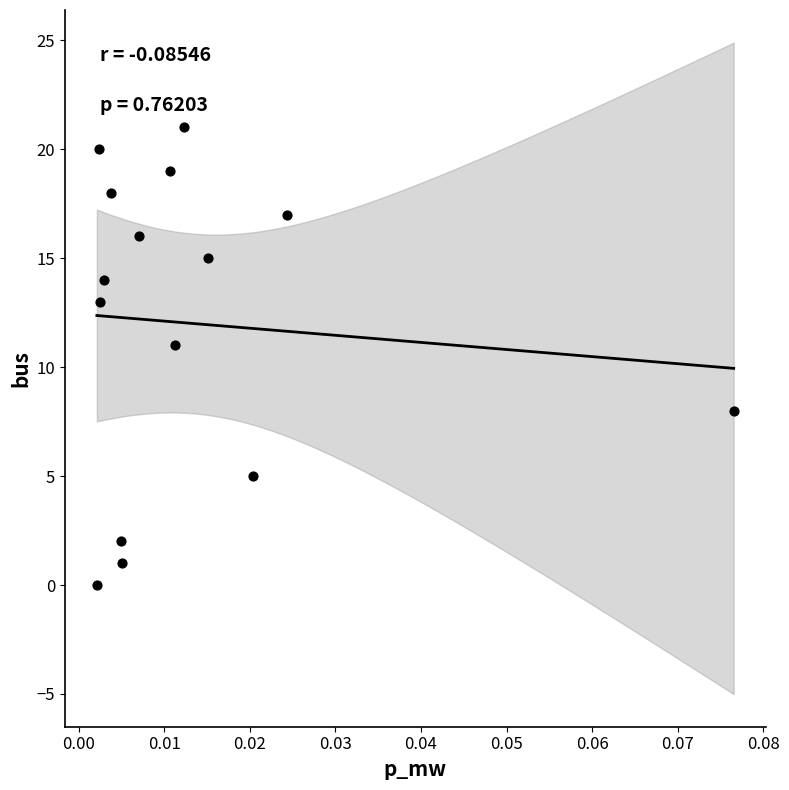

What Y value in the scatter plot is closest to 10?

11